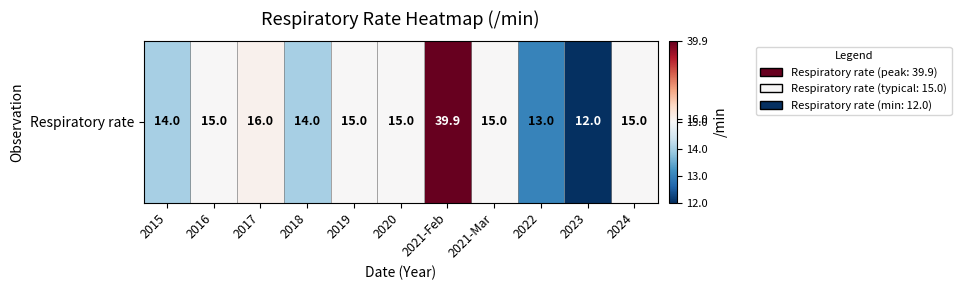

Where is the data nearest to the value 25?

2017